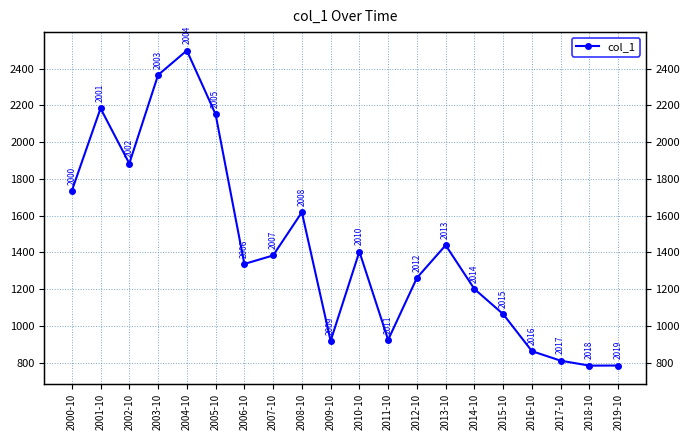

How many lines are shown in the chart?

1